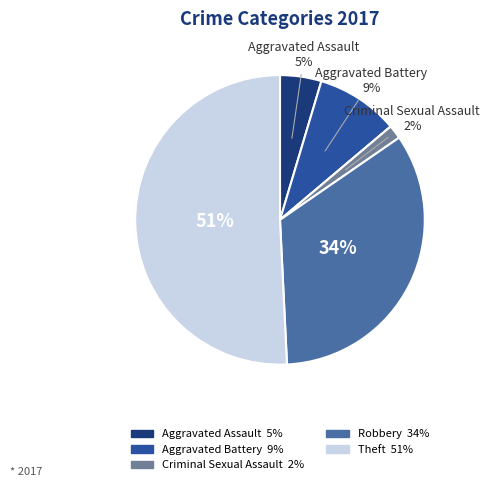

Does any single category account for the majority?

Yes